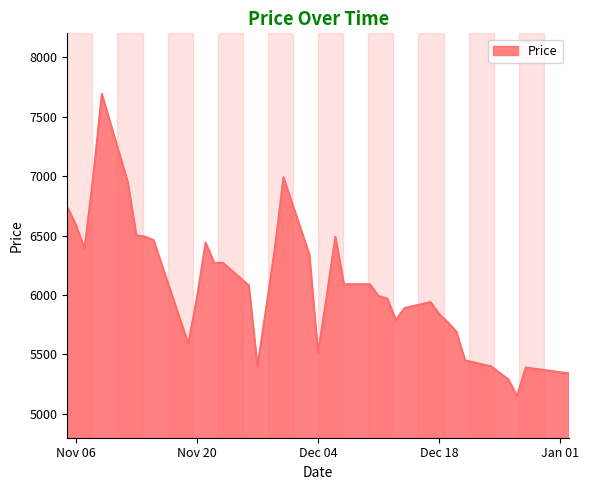

What is the greatest value displayed?

7690